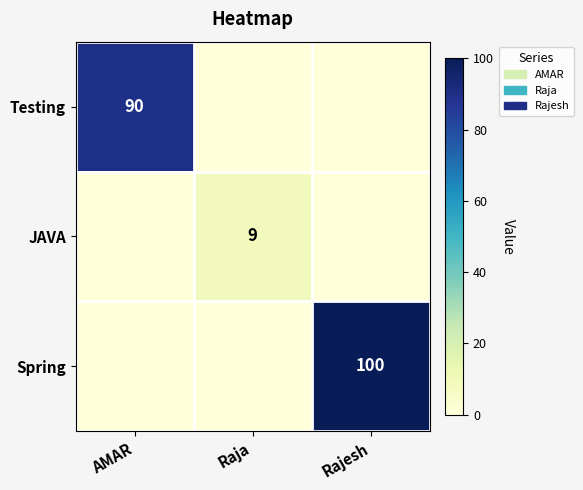

Which has a higher value, AMAR or Raja?

AMAR